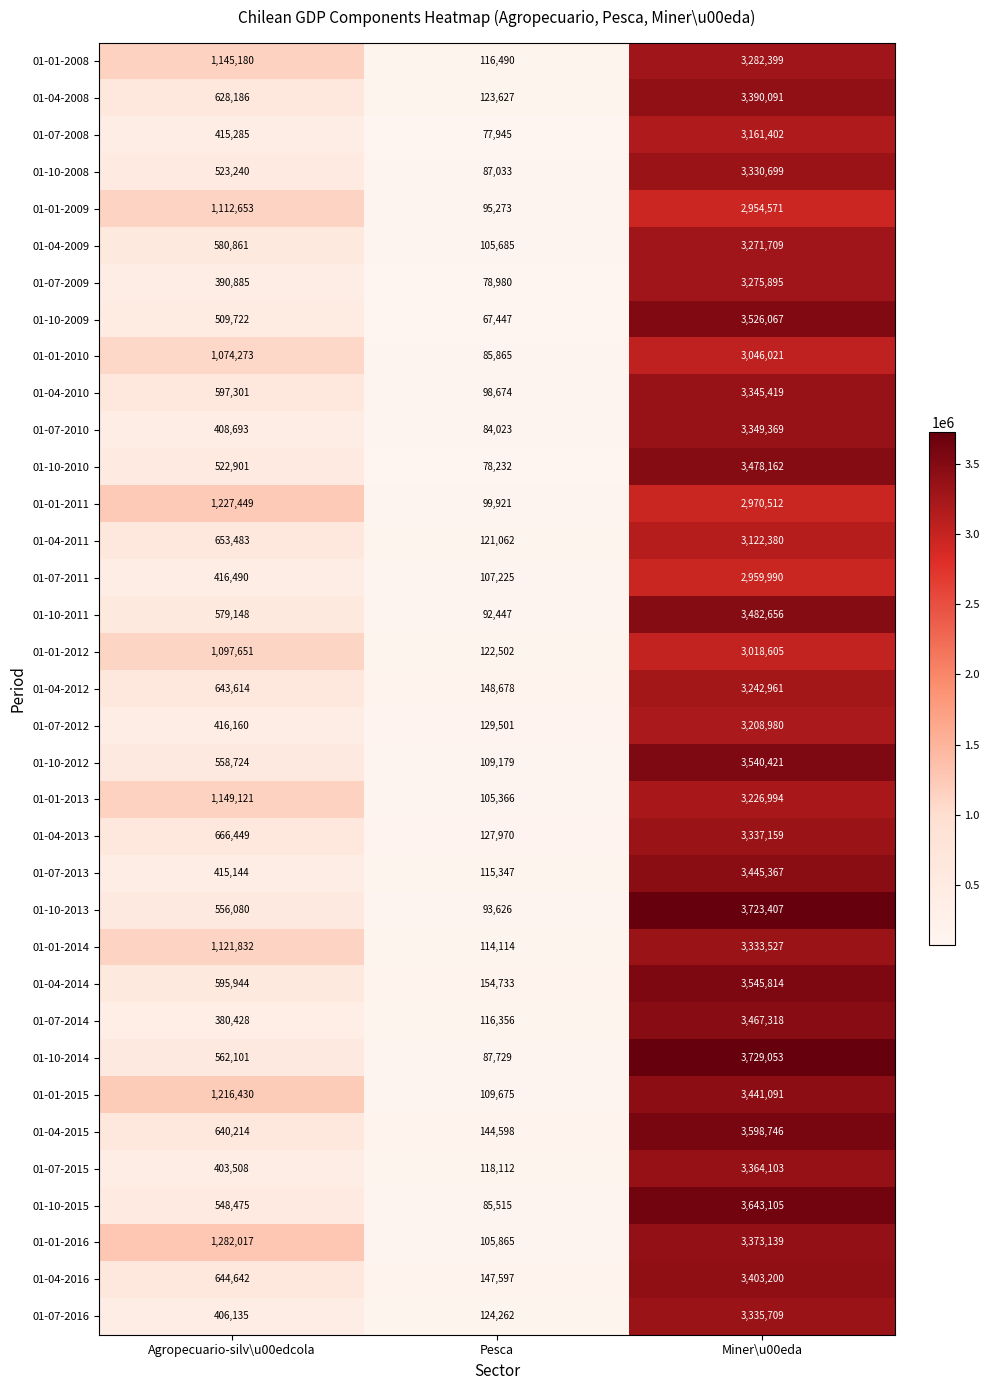

Is the value of 01-01-2012 at Agropecuario-silv\u00edcola greater than the value of 01-01-2014 at Miner\u00eda?

No